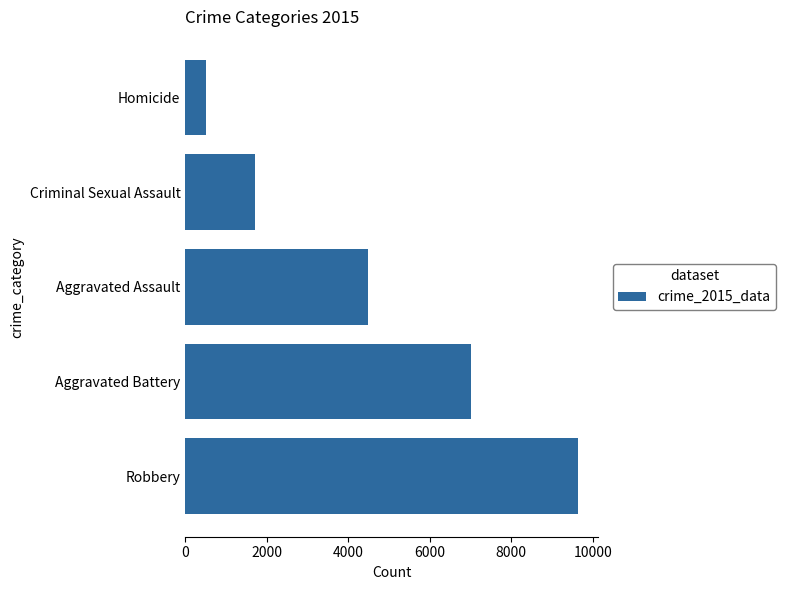

Is it true that the value at Criminal Sexual Assault is 2250?

False